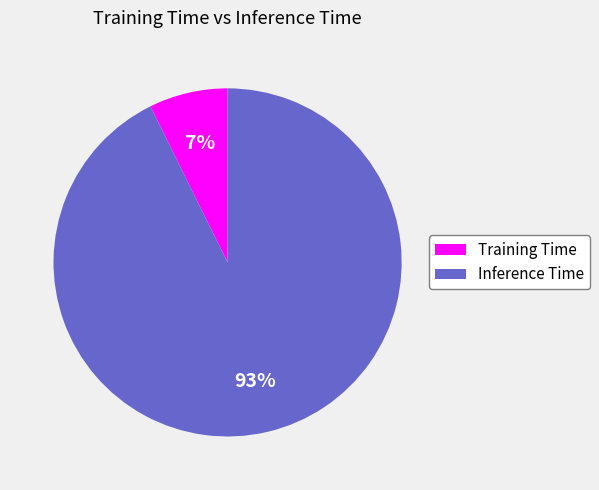

The Inference Time slice represents 99% of the pie. True or false?

False